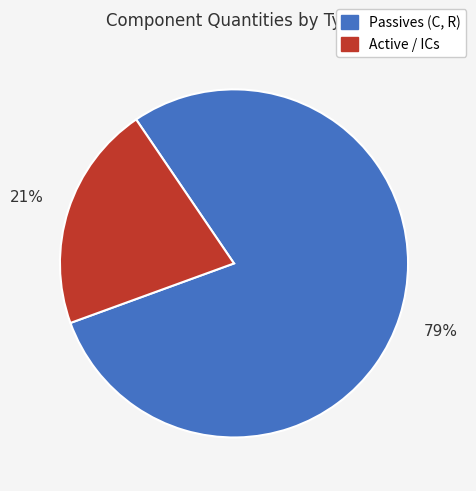

To the nearest percent, what is the average slice percentage?

50%